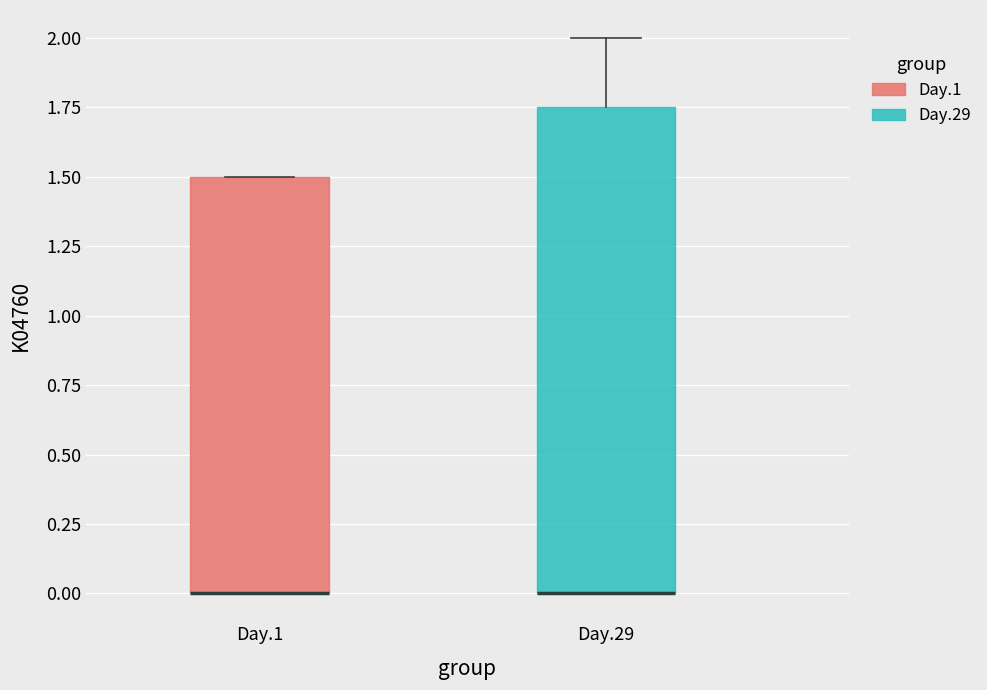

Reading left to right, transcribe this box plot: for each box, give where its median line is, the range the box spans, and where its two whiskers end, as read against the y-axis. The values are not printed on the chart, so give them approximately, as read against the axis.

Day.1: median 0.00 (drawn on the box's lower edge), box 0.00 to 1.50, whiskers 0.00 to 1.50
Day.29: median 0.00 (drawn on the box's lower edge), box 0.00 to 1.75, whiskers 0.00 to 2.00